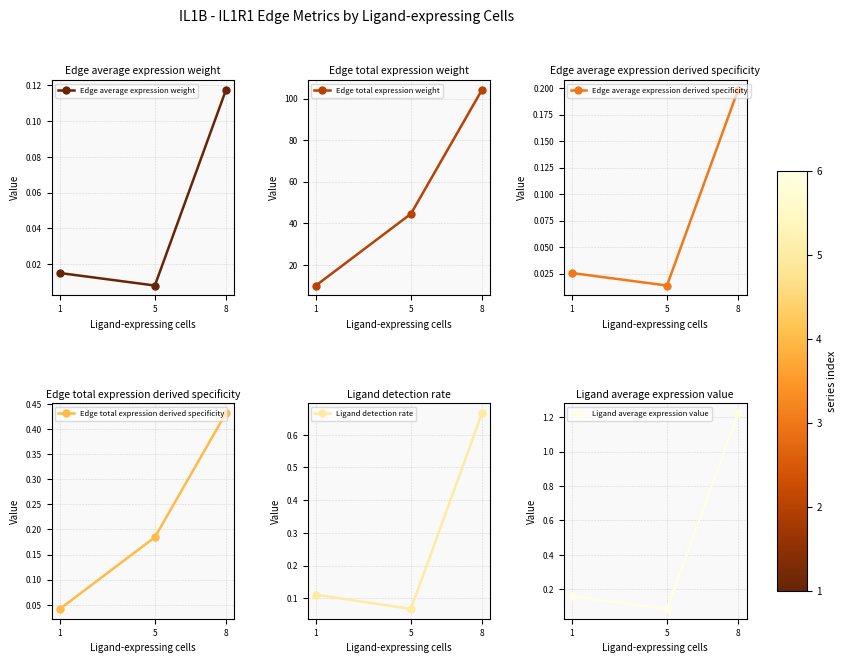

The value of Edge total expression derived specificity at 1 is 0.0. True or false?

True